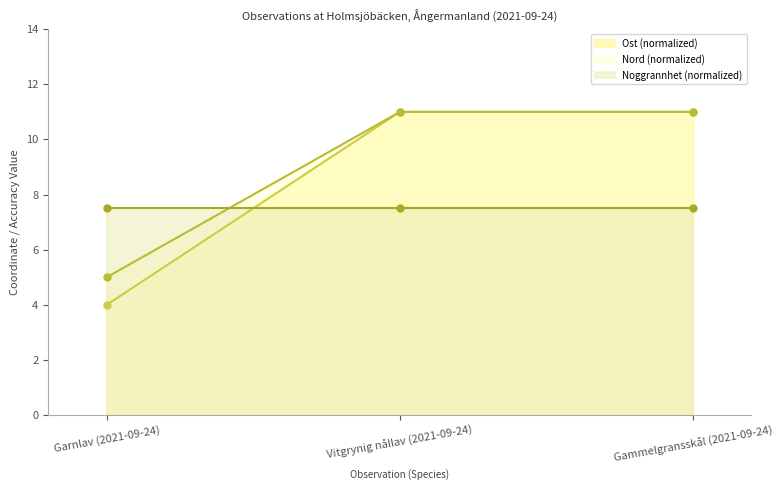

What is the value of the Nord (normalized) point at the 1st from the left?

5